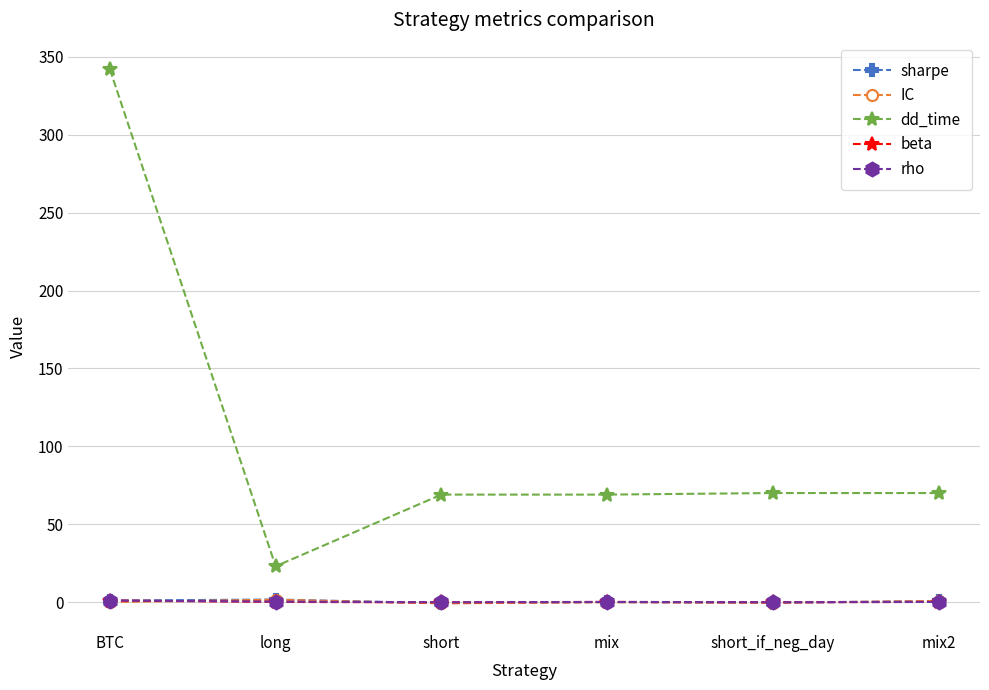

True or false: IC has more than 2 points higher than both neighbors.

False